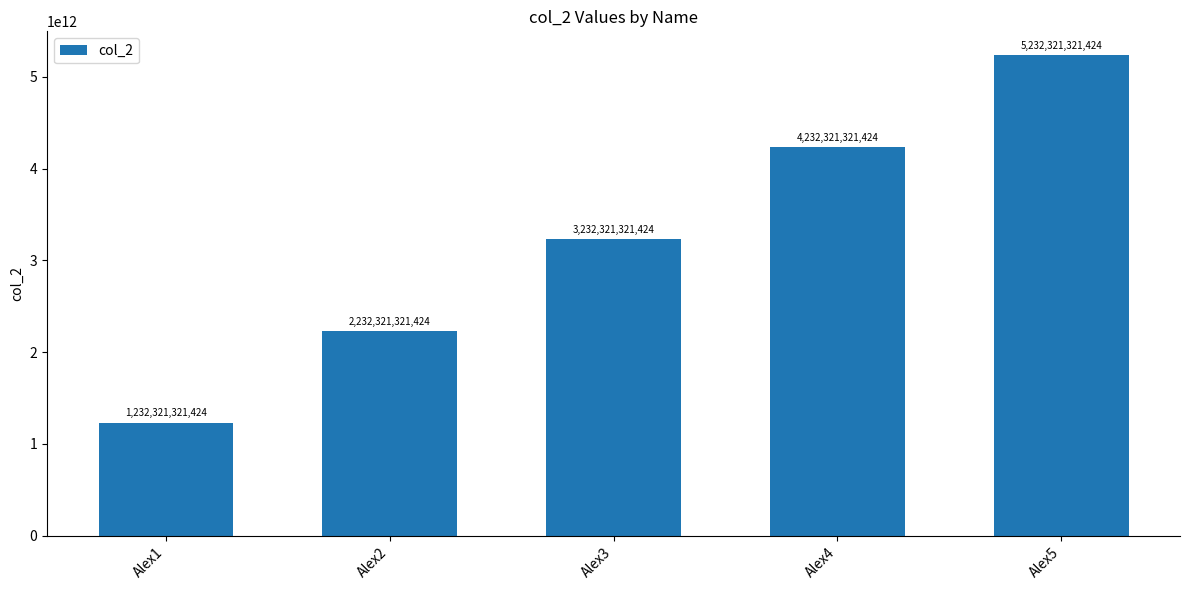

Between Alex3 and Alex2, which is larger?

Alex3